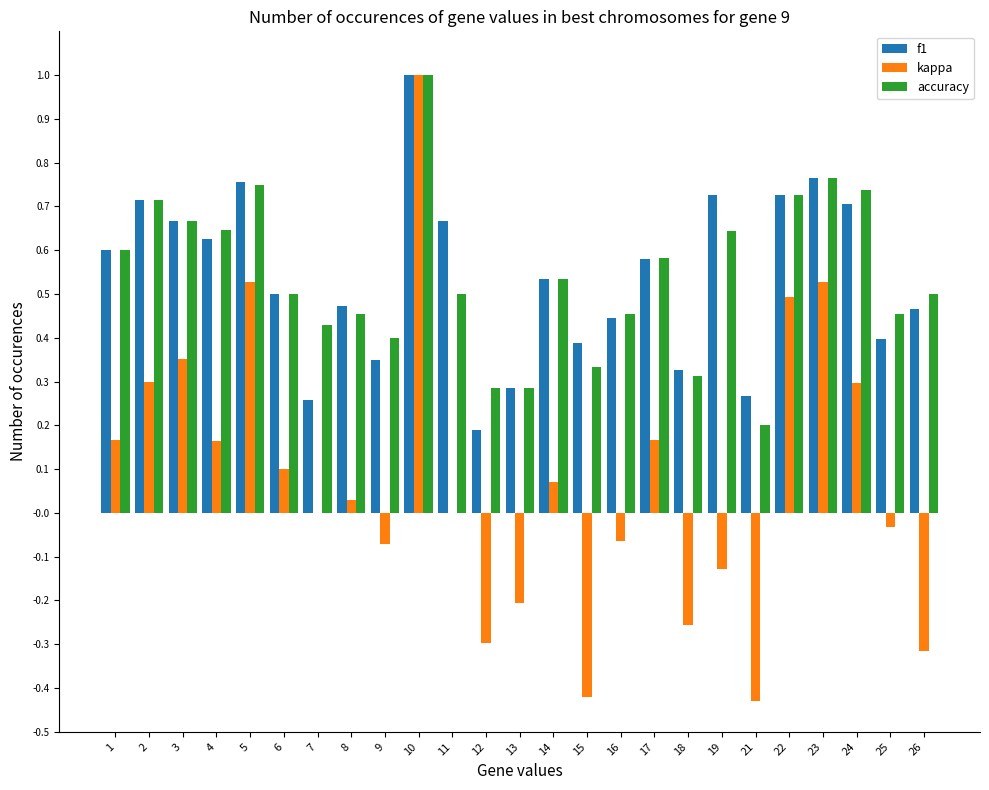

Is it true that accuracy equals 0.4 at 9?

True